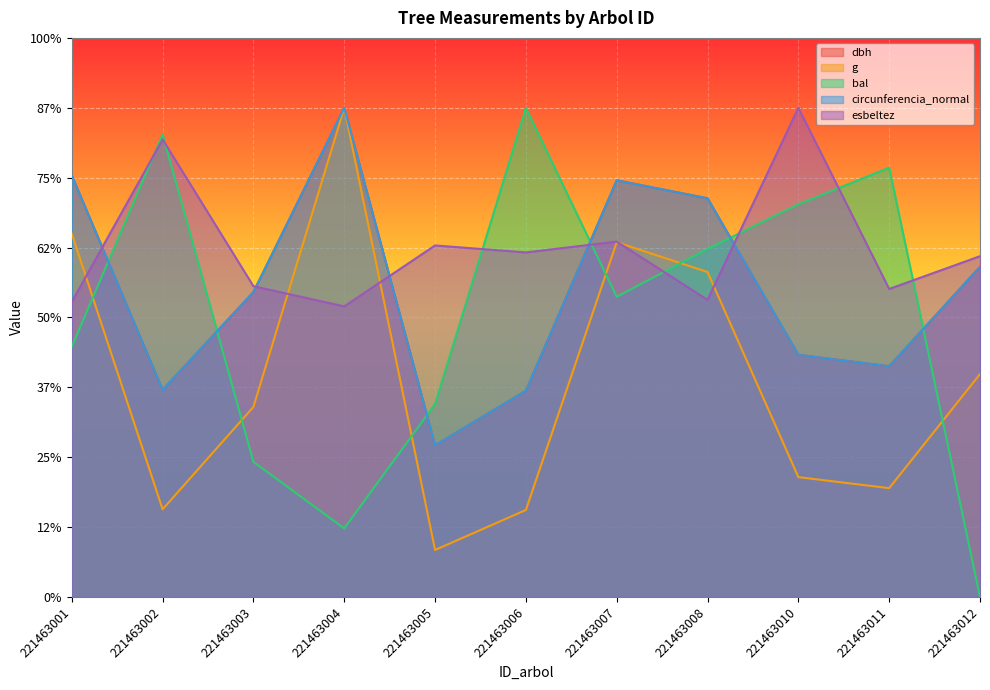

True or false: circunferencia_normal and bal cross at least once.

True